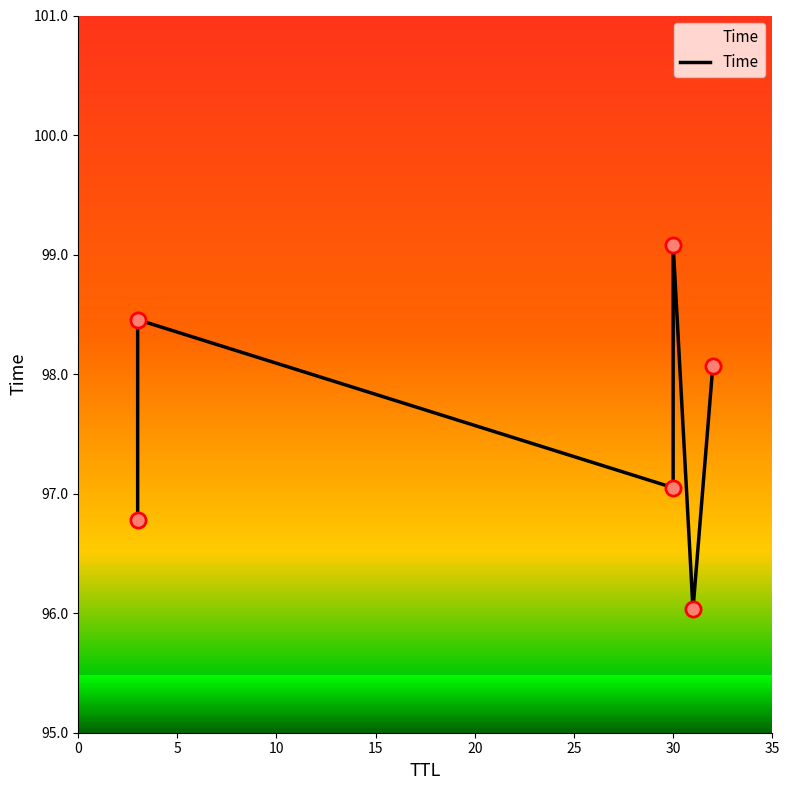

Between 5 and 0, which is larger?

5